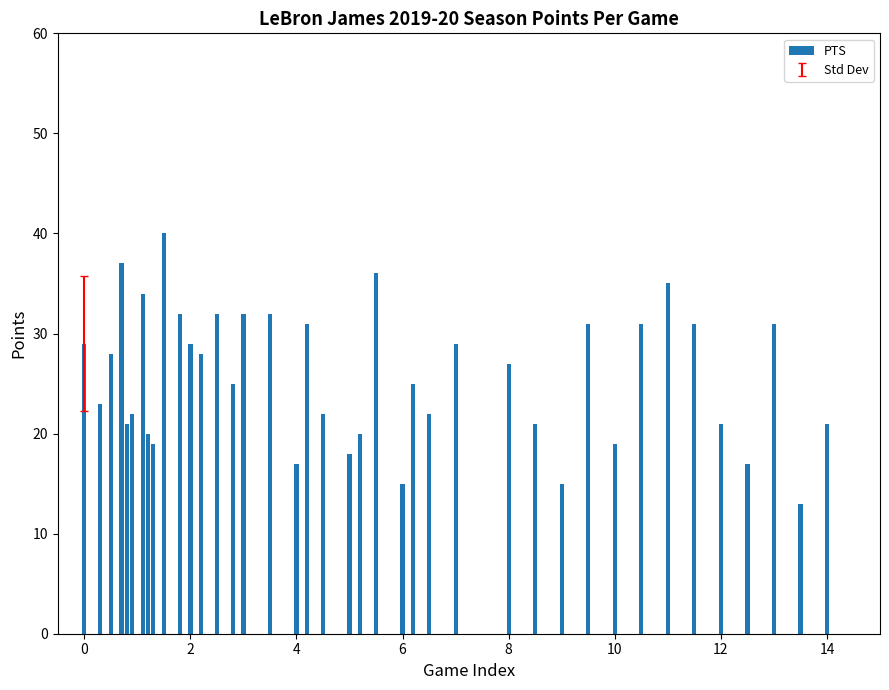

Are the bars horizontal?

No